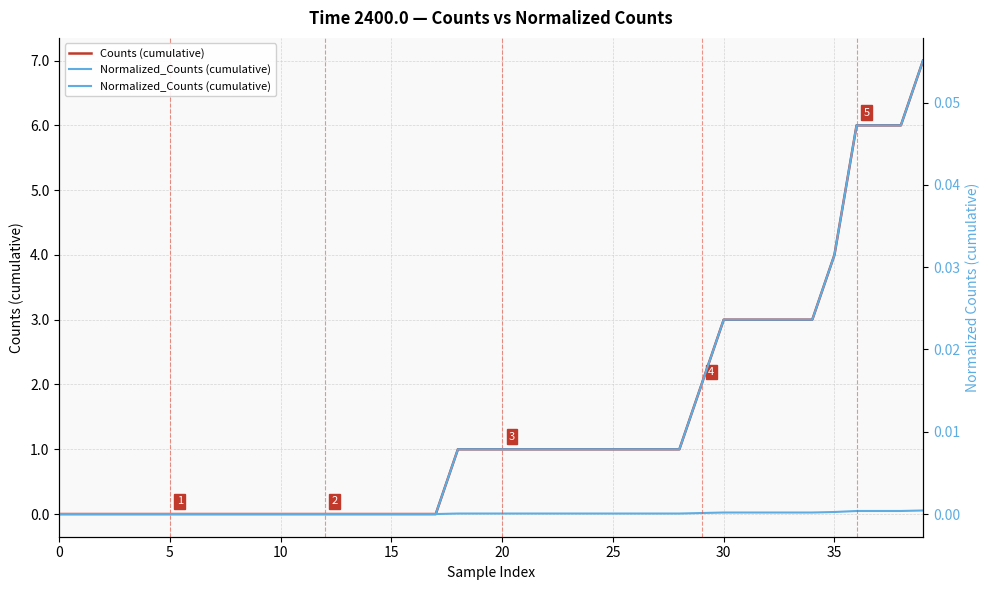

At which label does Counts (cumulative) reach its peak?

39